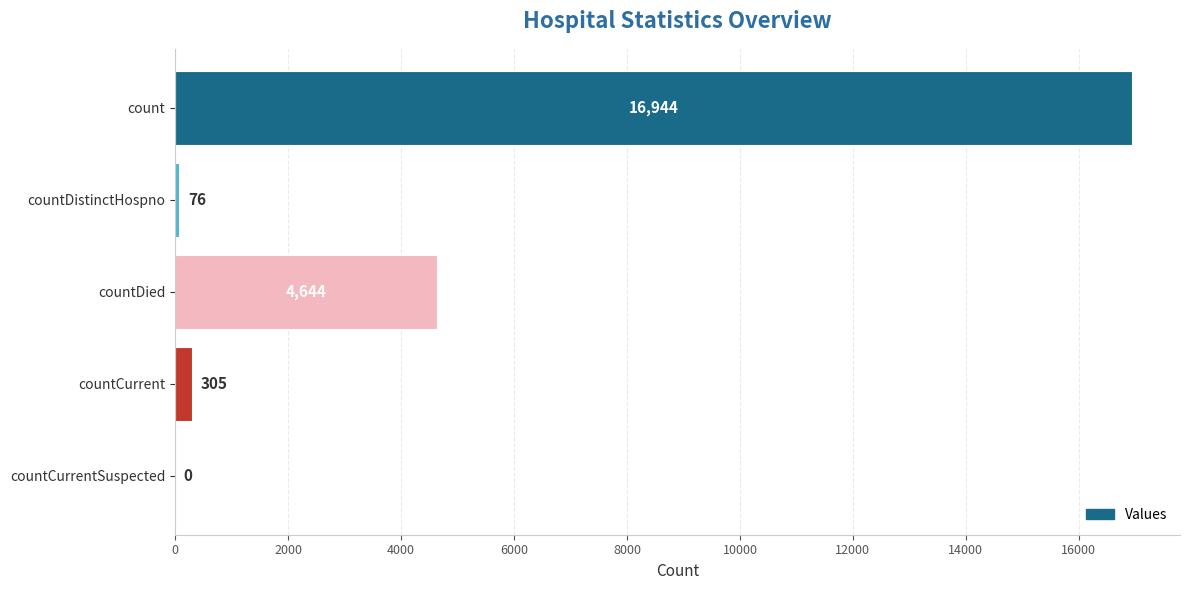

How many values are above zero?

4